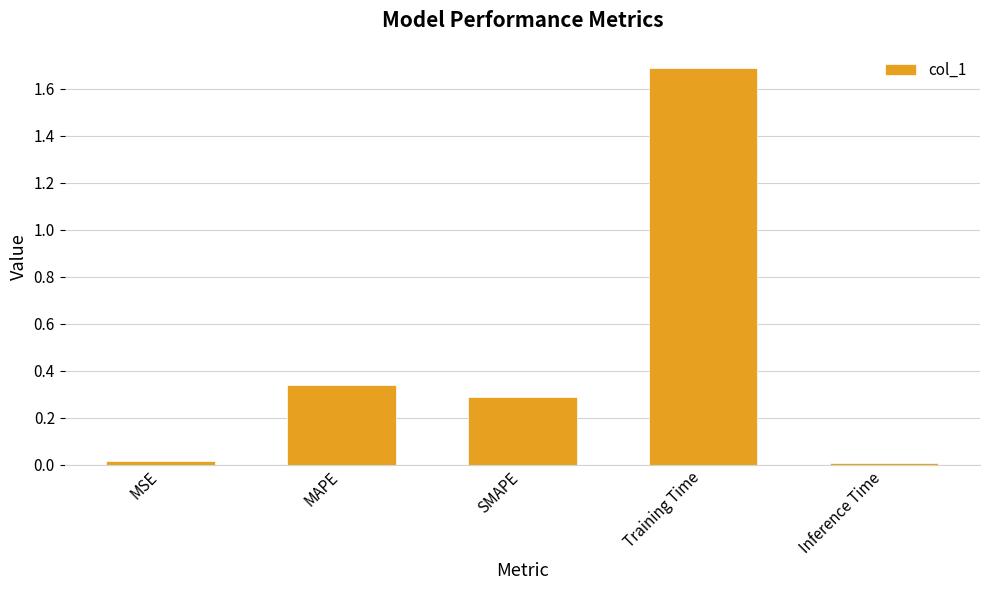

What is the difference between the maximum and second lowest values?

1.7